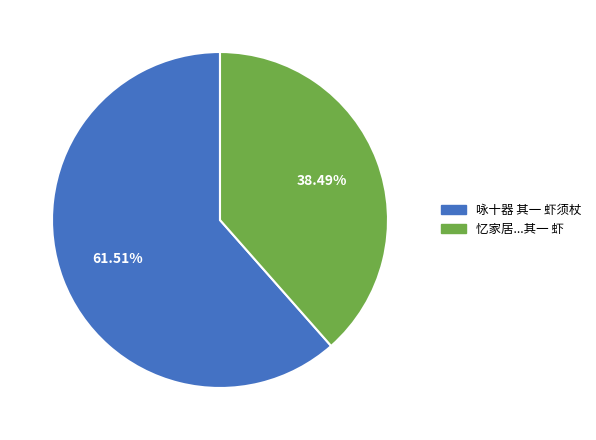

Is 咏十器 其一 虾须杖 the majority of the pie?

Yes